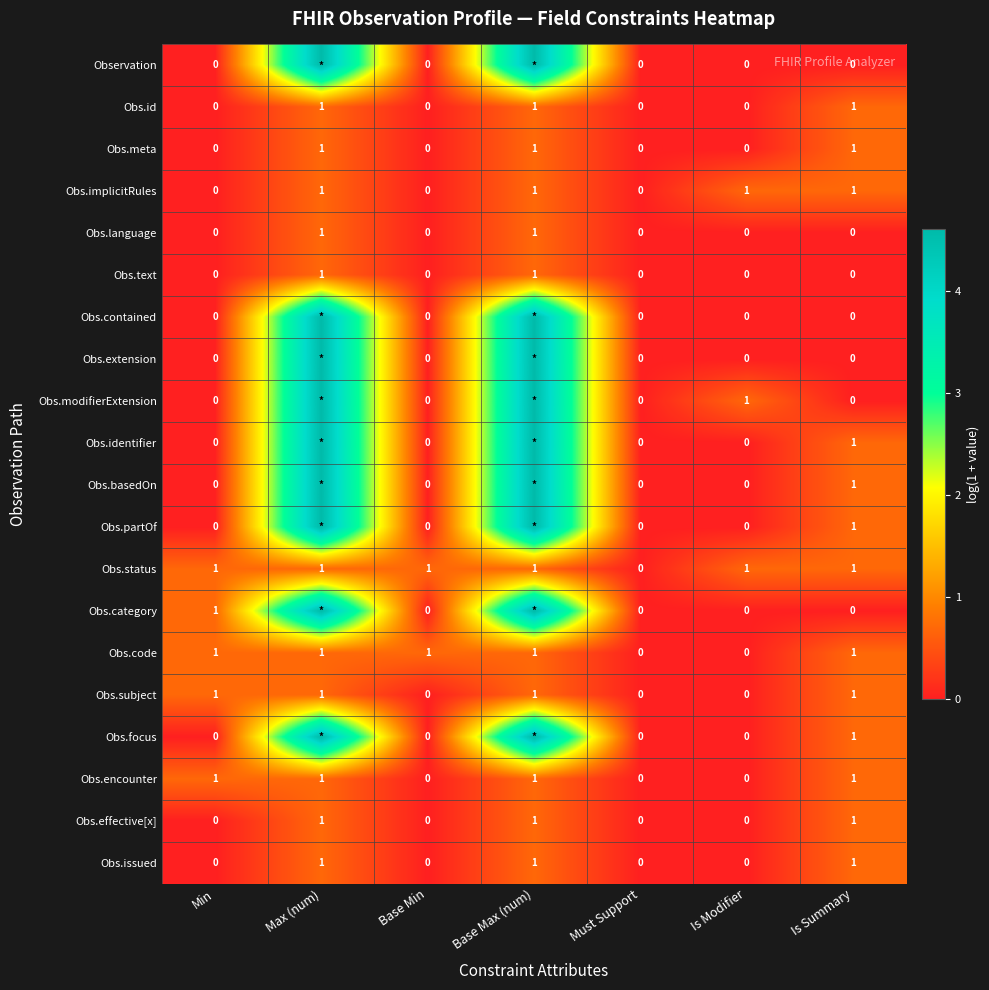

Count the Observation values in the range 0 to 4.

5